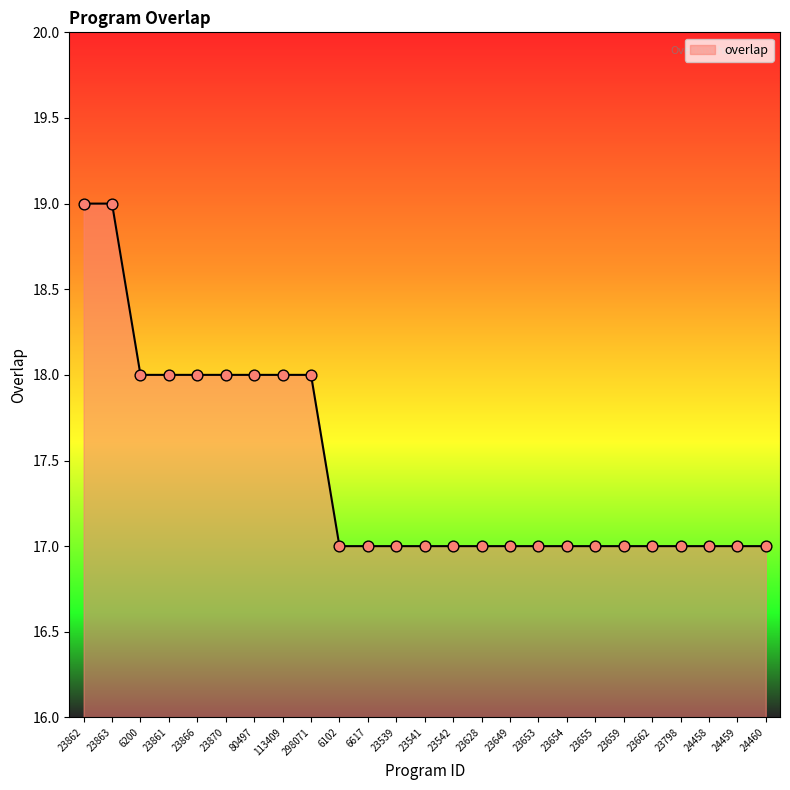

What is the ratio of the value at 23862 to the value at 23662?

1.1